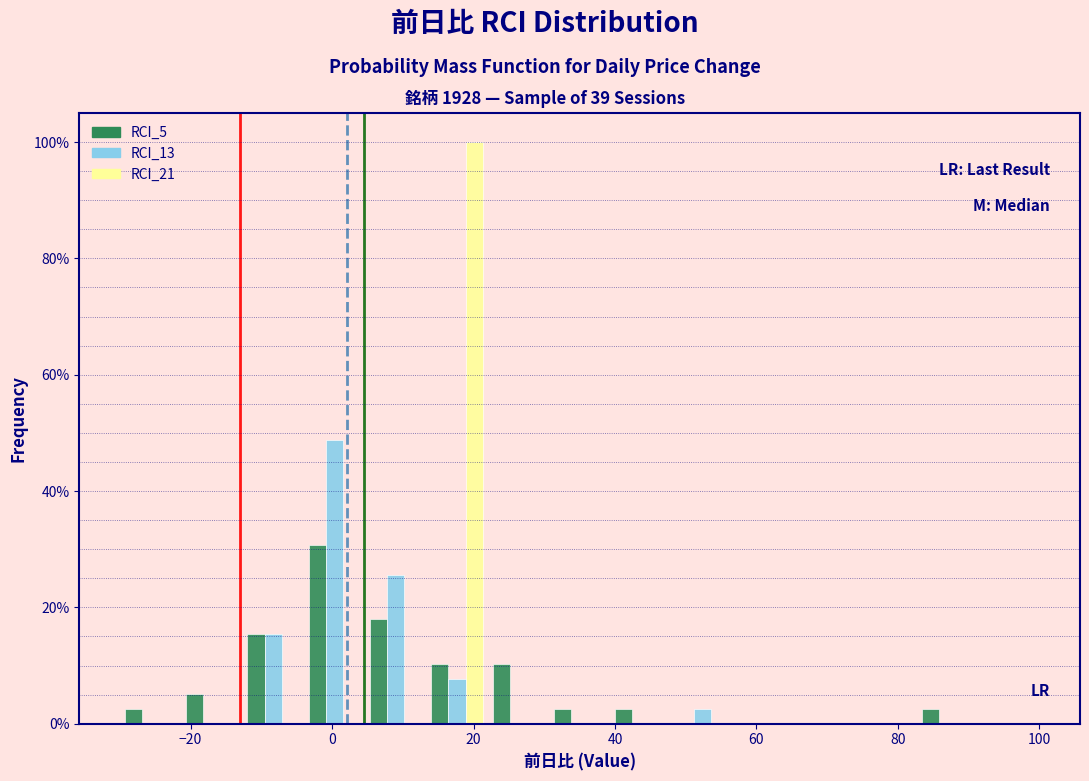

What is the height of the RCI_21 bar covering 14 to 22 on the x-axis? Neither the bar edges nor the heights are printed on the chart, so give them approximately, as read against the axes.

100